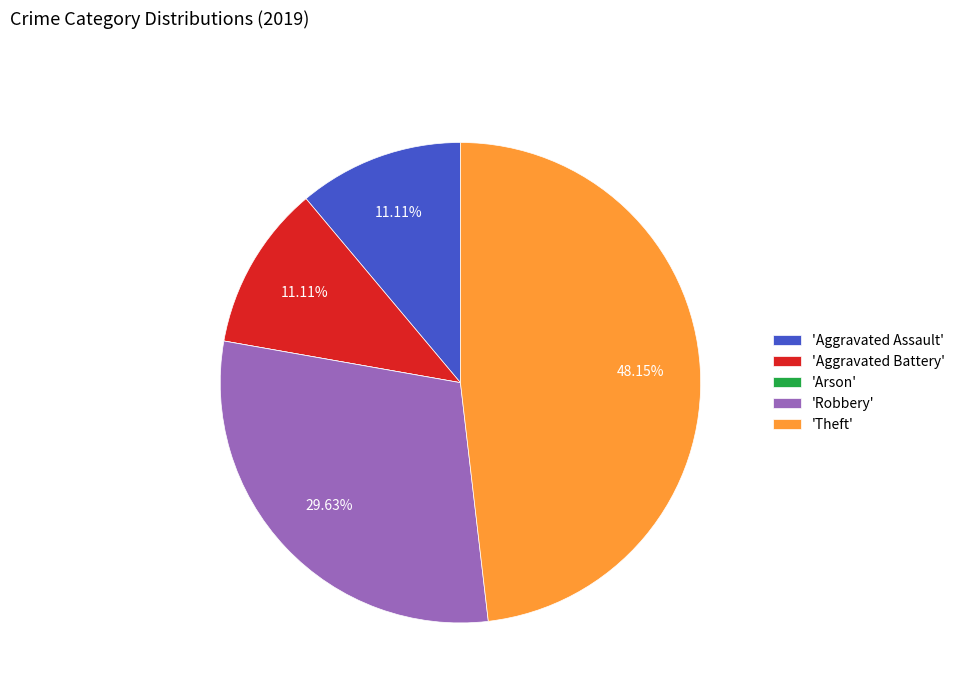

Does any single category account for the majority?

No